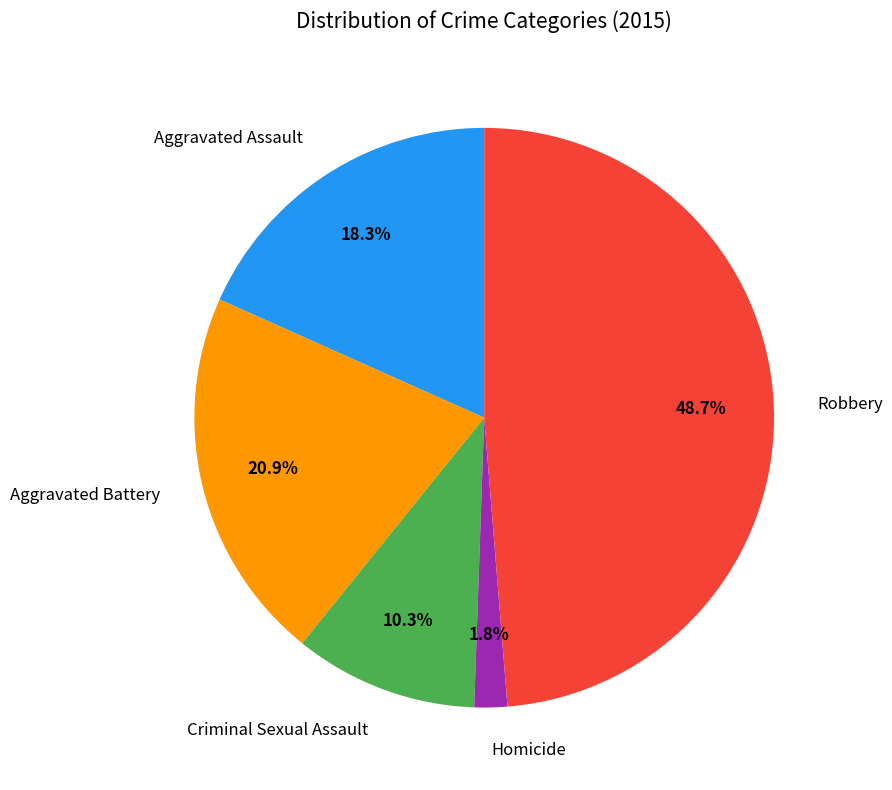

To the nearest percent, what is the difference between the Aggravated Battery and Robbery slice percentages?

28%